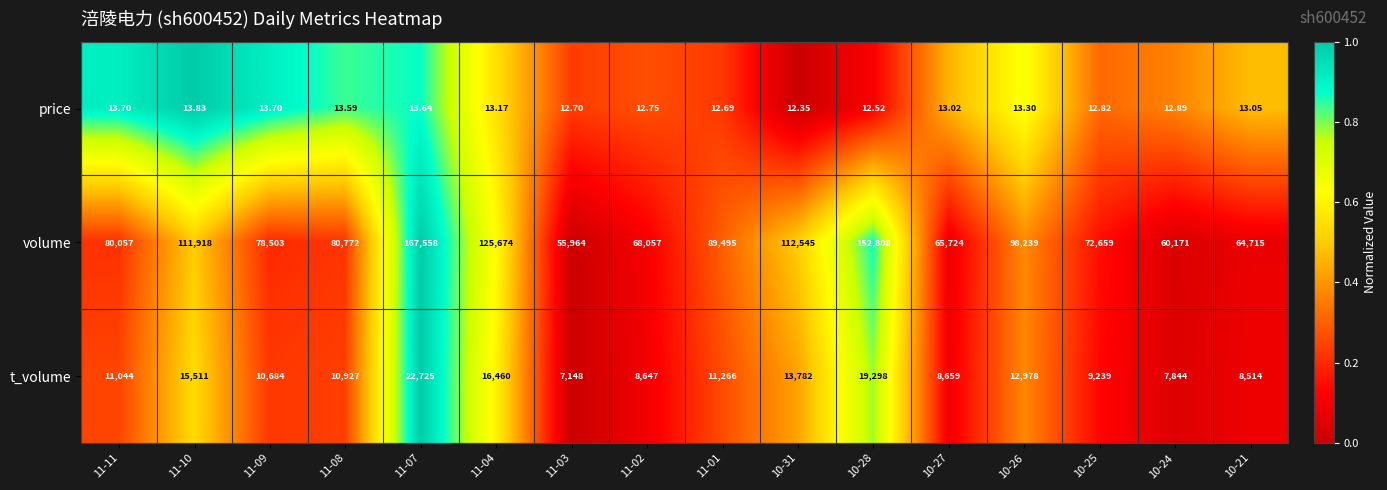

What is the total value across all series at 10-27?

74396.0